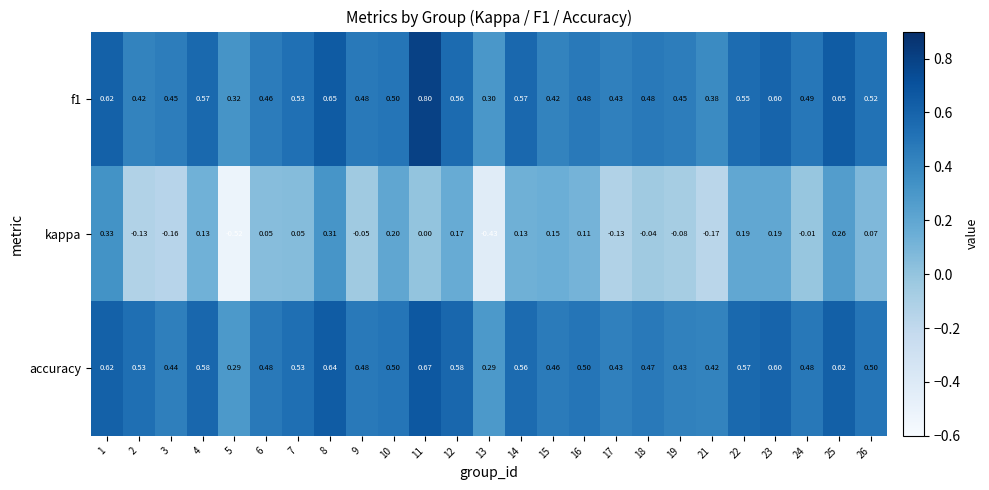

Is the value of kappa at 21 greater than the value of accuracy at 25?

No